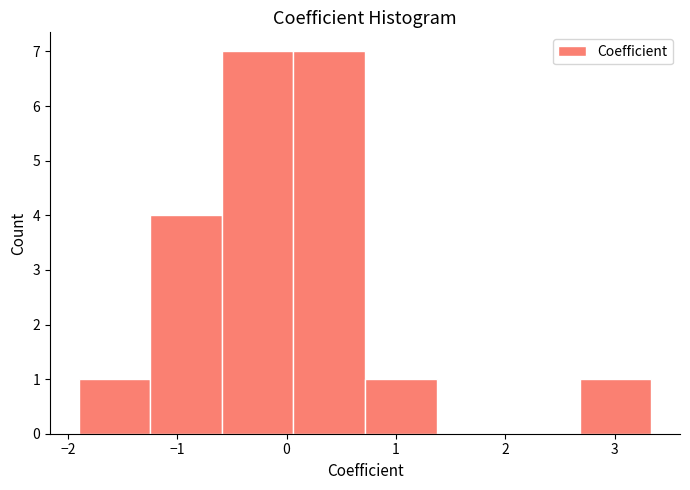

How tall is the bar that spans 0.1 to 0.7 on the x-axis? Neither the bar edges nor the heights are printed on the chart, so give them approximately, as read against the axes.

7